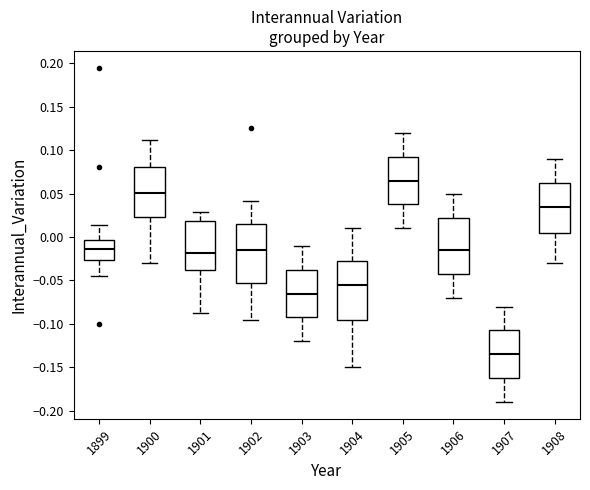

Reading left to right, read every box against the y-axis: the position of its median line, the range the box covers, and the ends of its whiskers. The values are not printed on the chart, so give them approximately, as read against the axis.

1899: median -0.015, box -0.025 to -0.005, whiskers -0.045 to 0.015
1900: median 0.050, box 0.025 to 0.080, whiskers -0.030 to 0.110
1901: median -0.020, box -0.035 to 0.020, whiskers -0.090 to 0.030
1902: median -0.015, box -0.050 to 0.015, whiskers -0.095 to 0.040
1903: median -0.065, box -0.090 to -0.035, whiskers -0.120 to -0.010
1904: median -0.055, box -0.095 to -0.025, whiskers -0.150 to 0.010
1905: median 0.065, box 0.040 to 0.095, whiskers 0.010 to 0.120
1906: median -0.015, box -0.040 to 0.025, whiskers -0.070 to 0.050
1907: median -0.135, box -0.160 to -0.105, whiskers -0.190 to -0.080
1908: median 0.035, box 0.005 to 0.065, whiskers -0.030 to 0.090